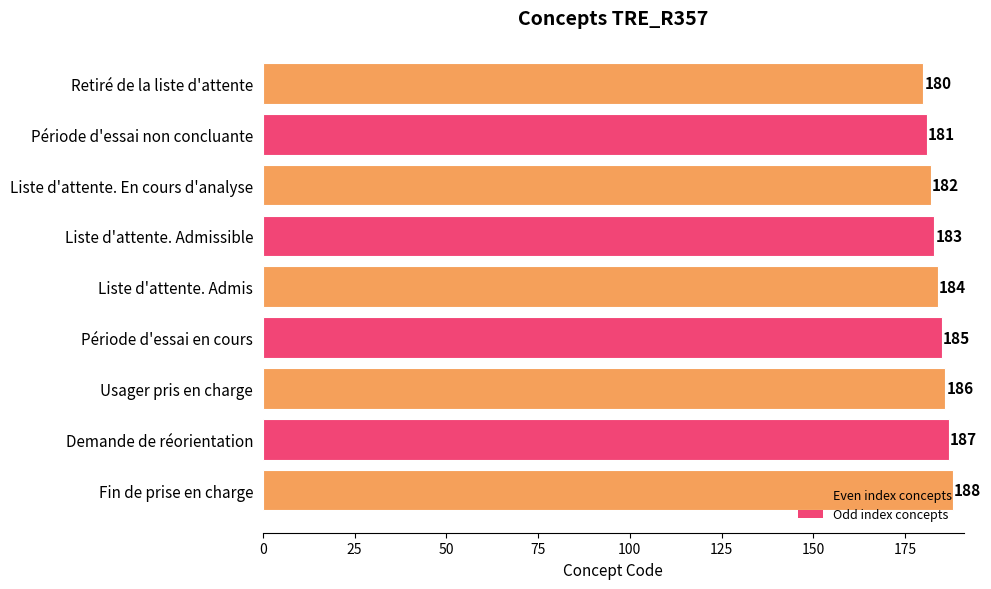

At which label is the value closest to 184?

Liste d'attente. Admis